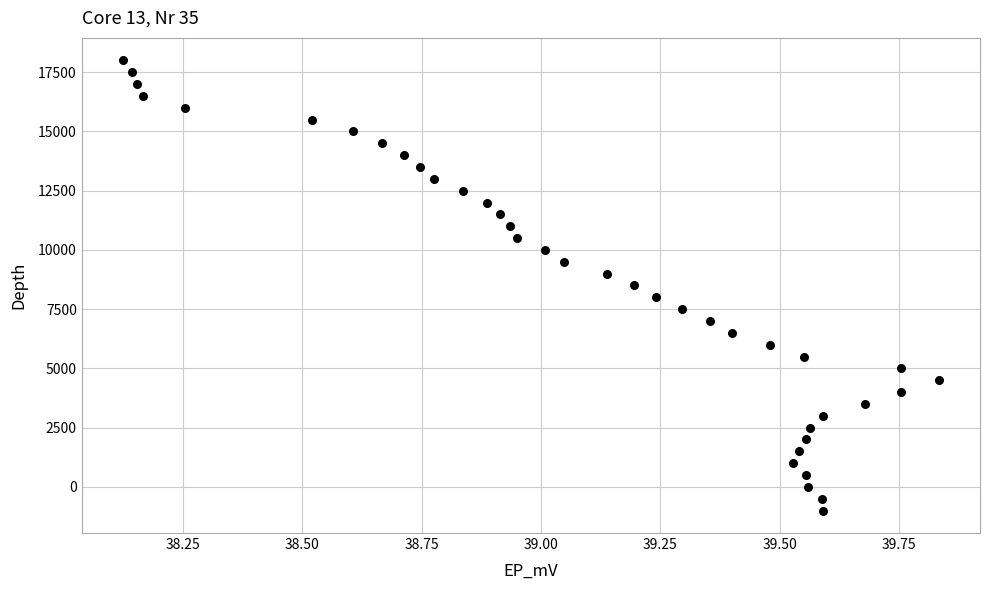

What is the range of Y values (max minus min)?

19000